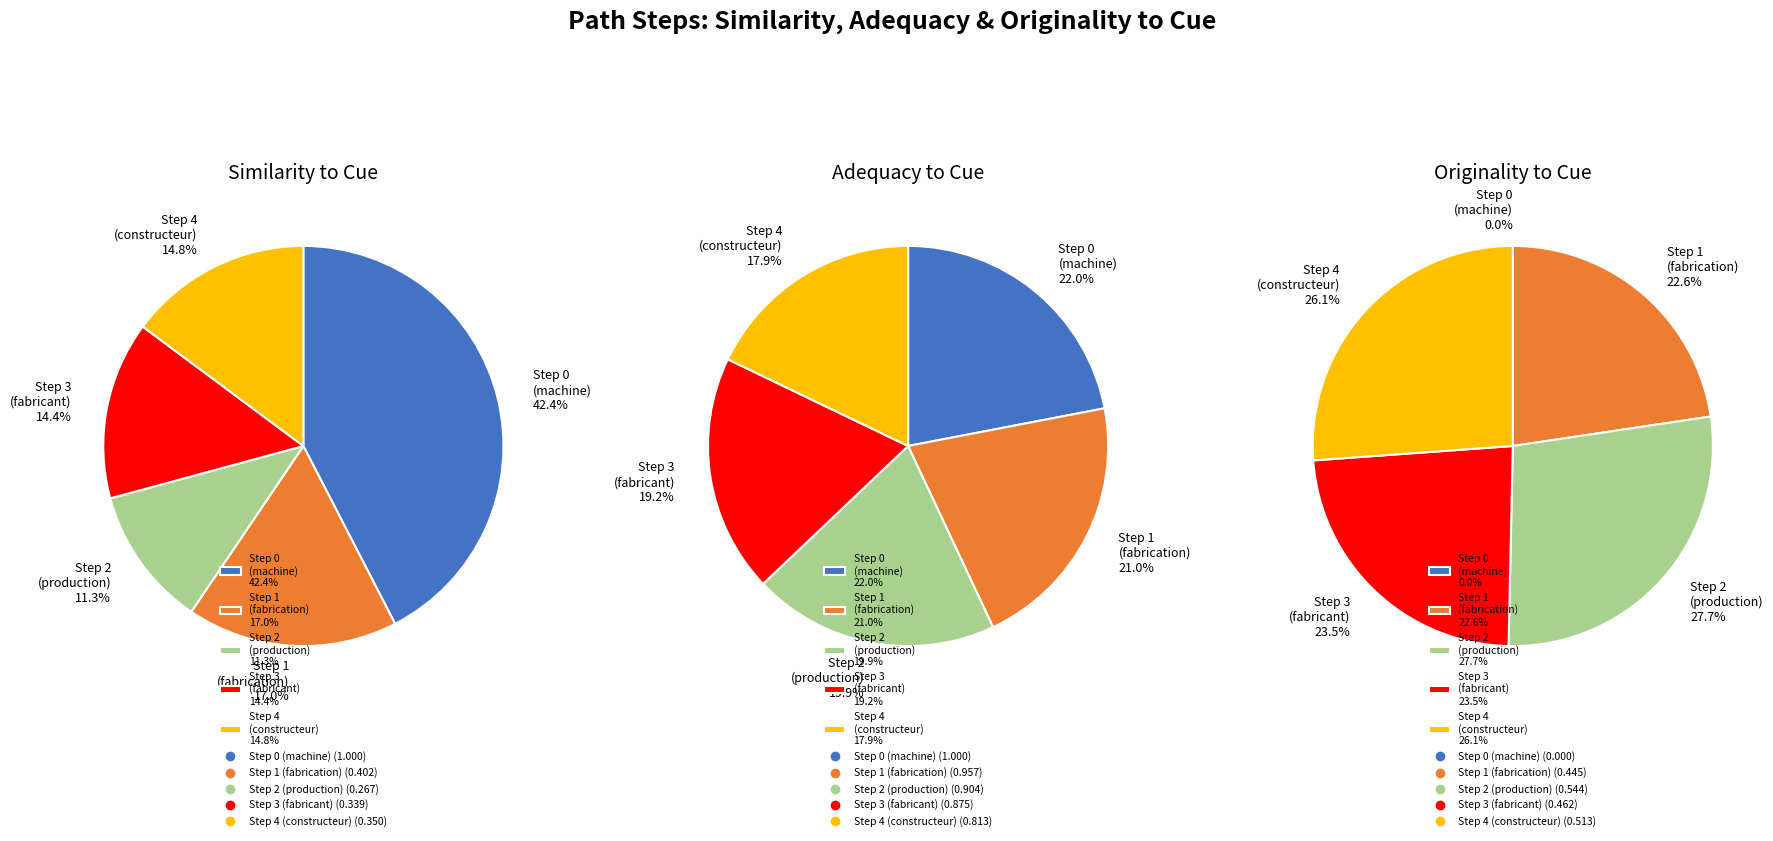

To the nearest percent, what is the difference between the largest and smallest slice percentages?

28%